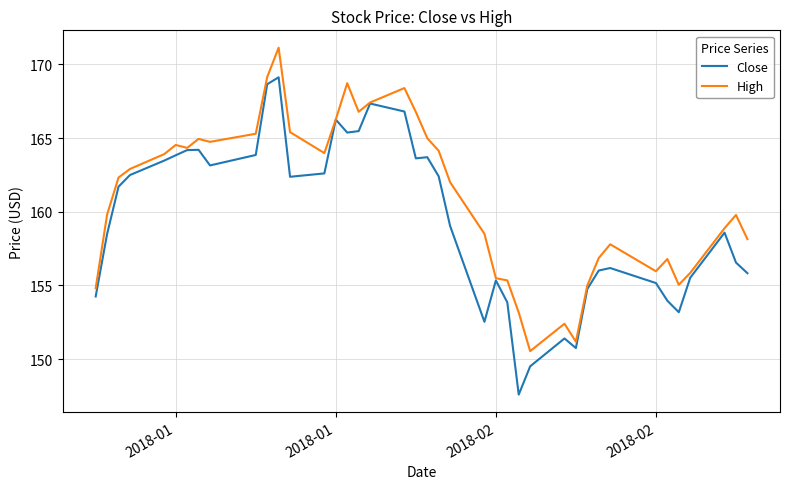

Which series has the largest range (max minus min)?

Close